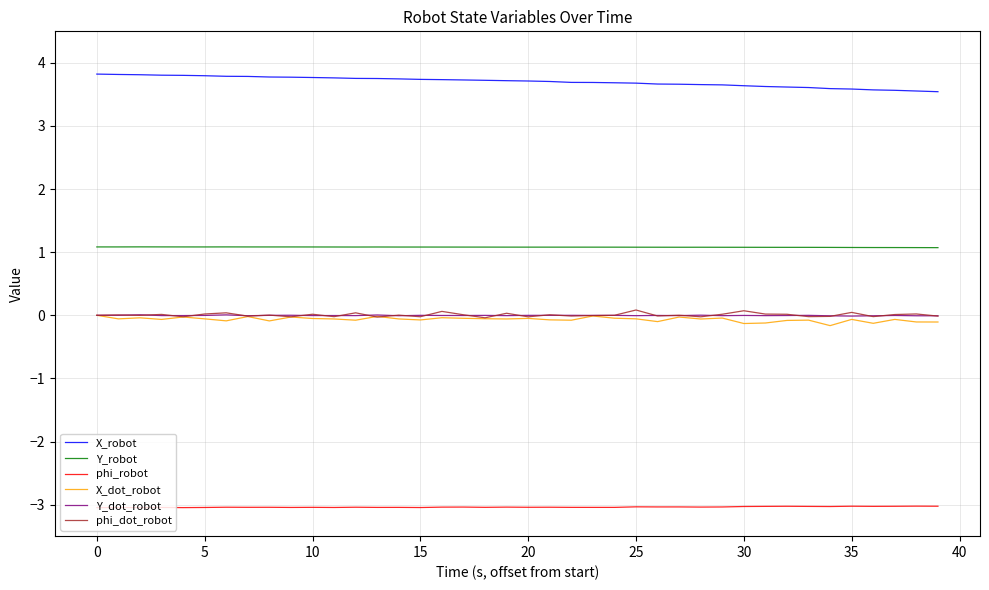

True or false: Y_robot and X_dot_robot intersect in this chart.

False